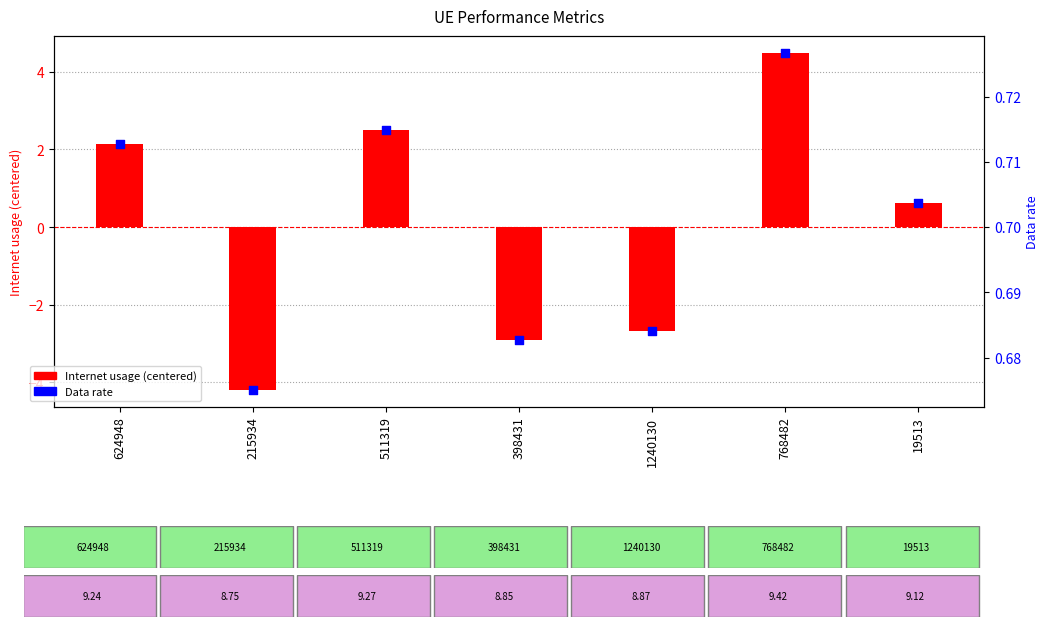

What is the total value across all series at 215934?

-3.5